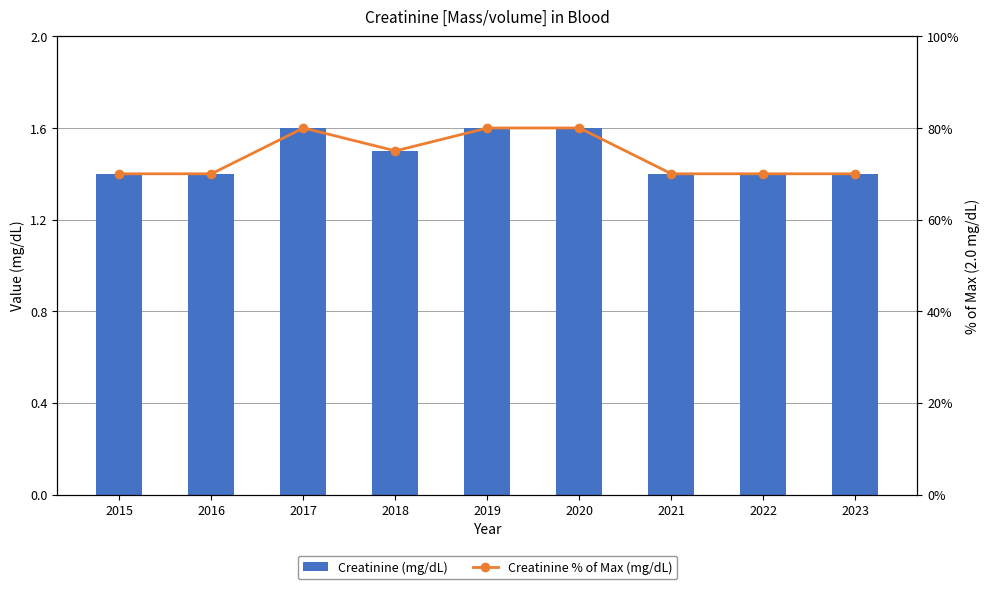

Is it true that Creatinine % of Max (mg/dL) equals 70.0 at 2021?

True